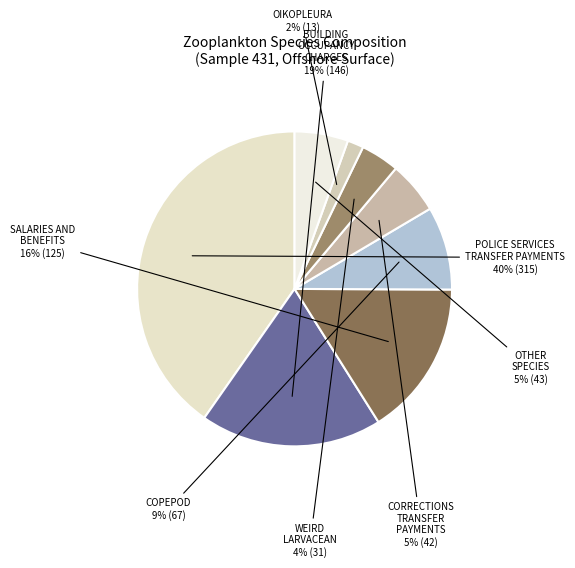

Which category has the smallest portion of the pie?

oikopleura